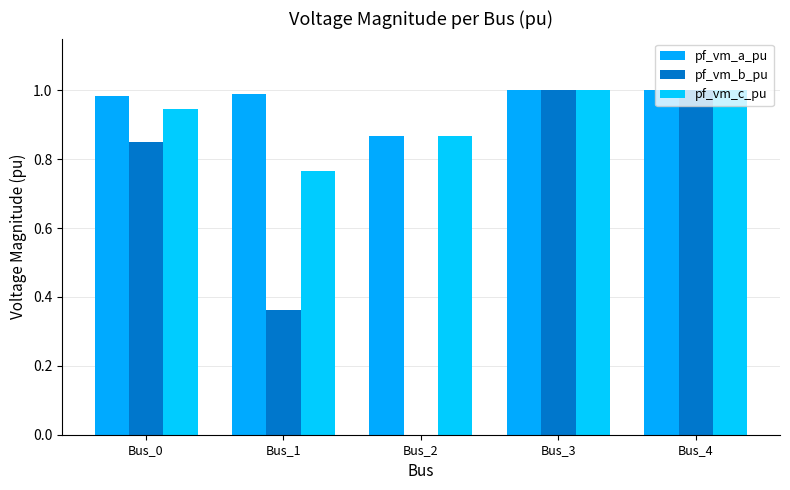

What are all the series names shown in the legend?

pf_vm_a_pu, pf_vm_b_pu, pf_vm_c_pu